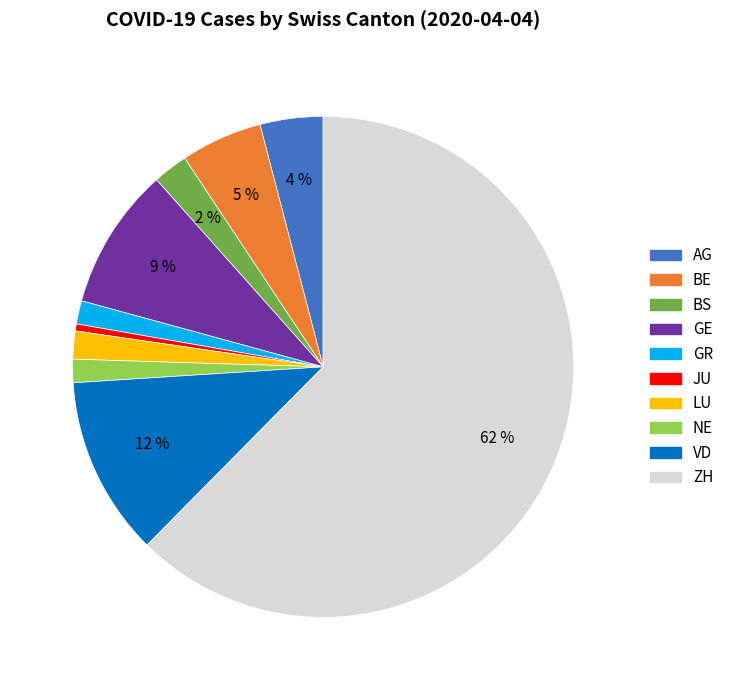

Combined, do JU and LU account for over 50%?

No